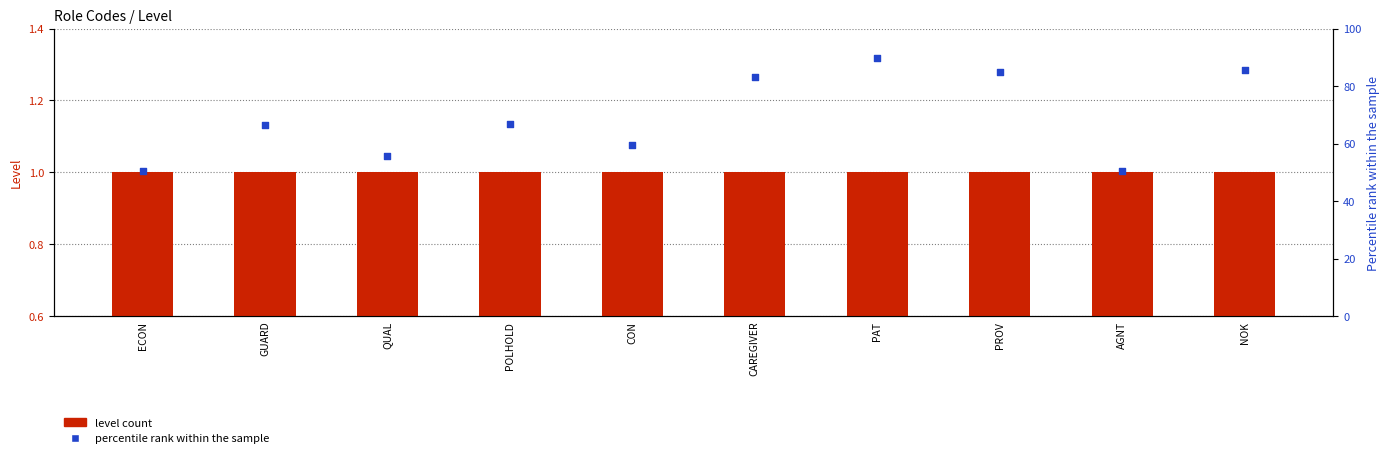

Is the value of percentile rank within the sample at GUARD greater than the value of level count at AGNT?

Yes